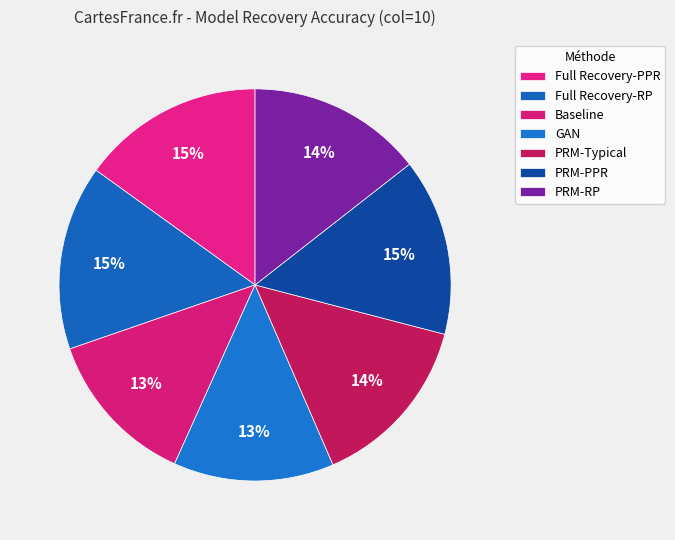

To the nearest percent, what is the combined percentage of Full Recovery-PPR and Baseline?

28%